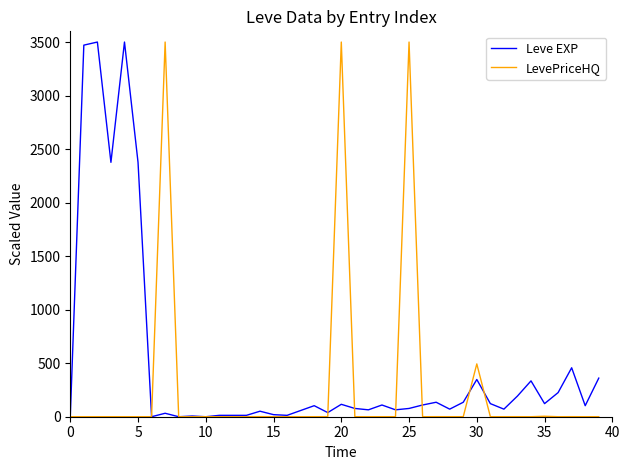

Rank the series by their average value, from highest to lowest.

Leve EXP, LevePriceHQ